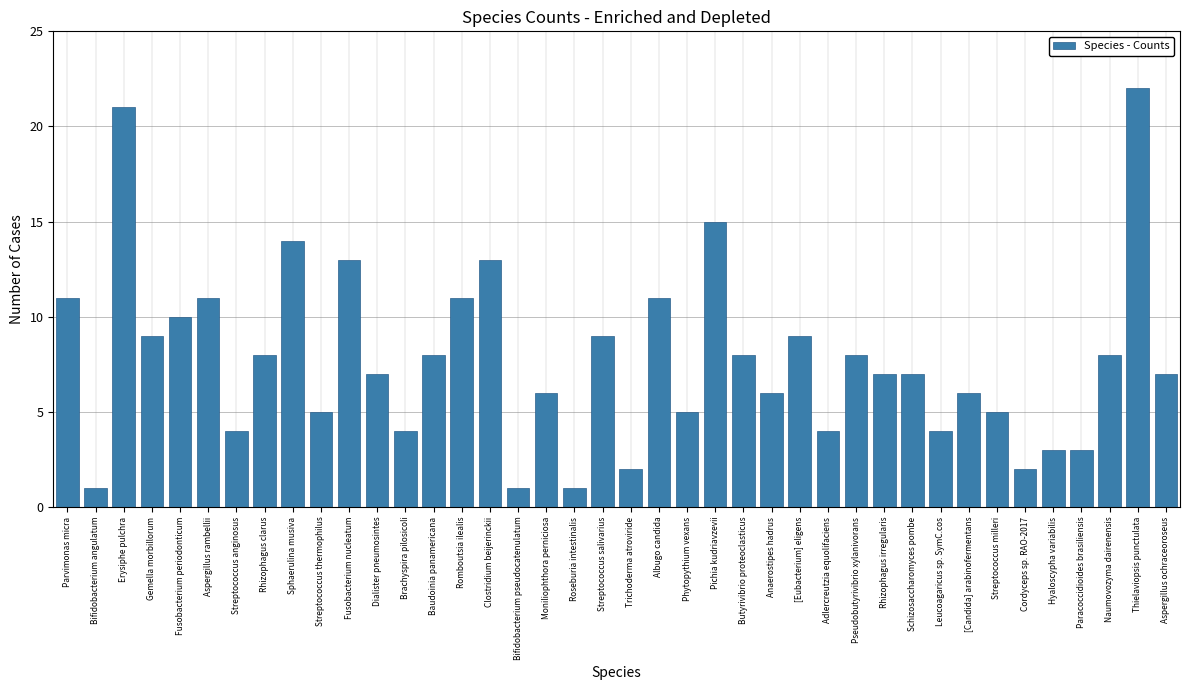

What position from the left is Pseudobutyrivibrio xylanivorans?

29